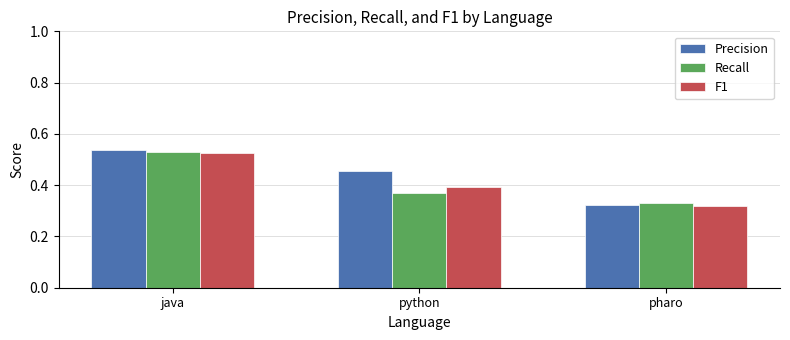

What is the sum of all Precision values?

1.3